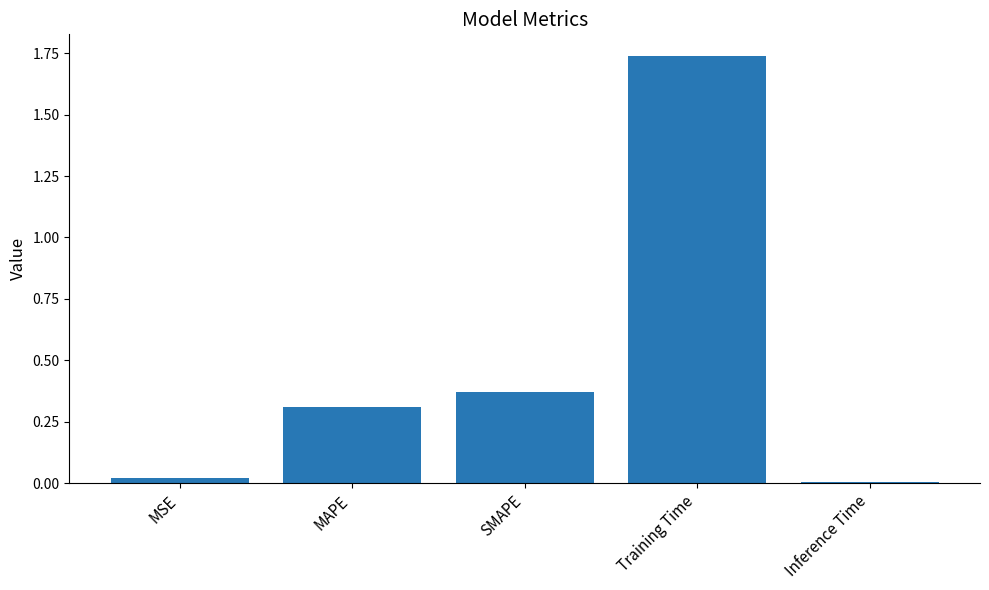

The chart shows a value of 0.7 at SMAPE. True or false?

False